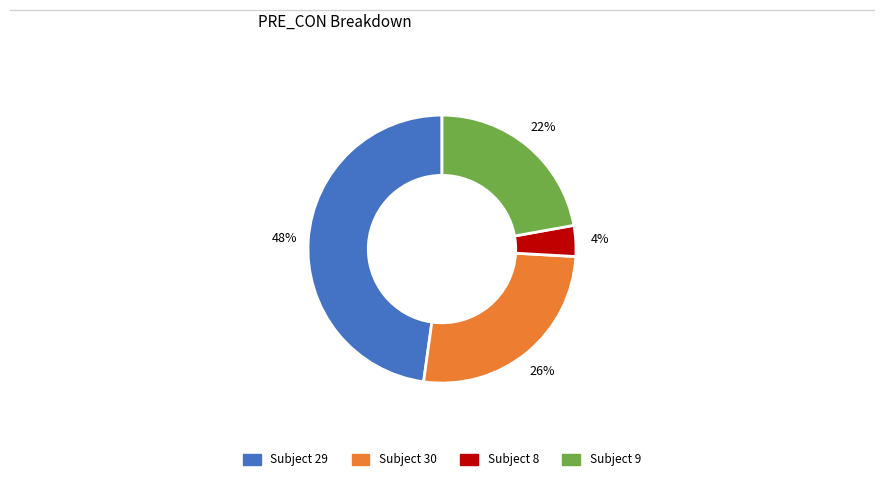

Does any single category account for the majority?

No